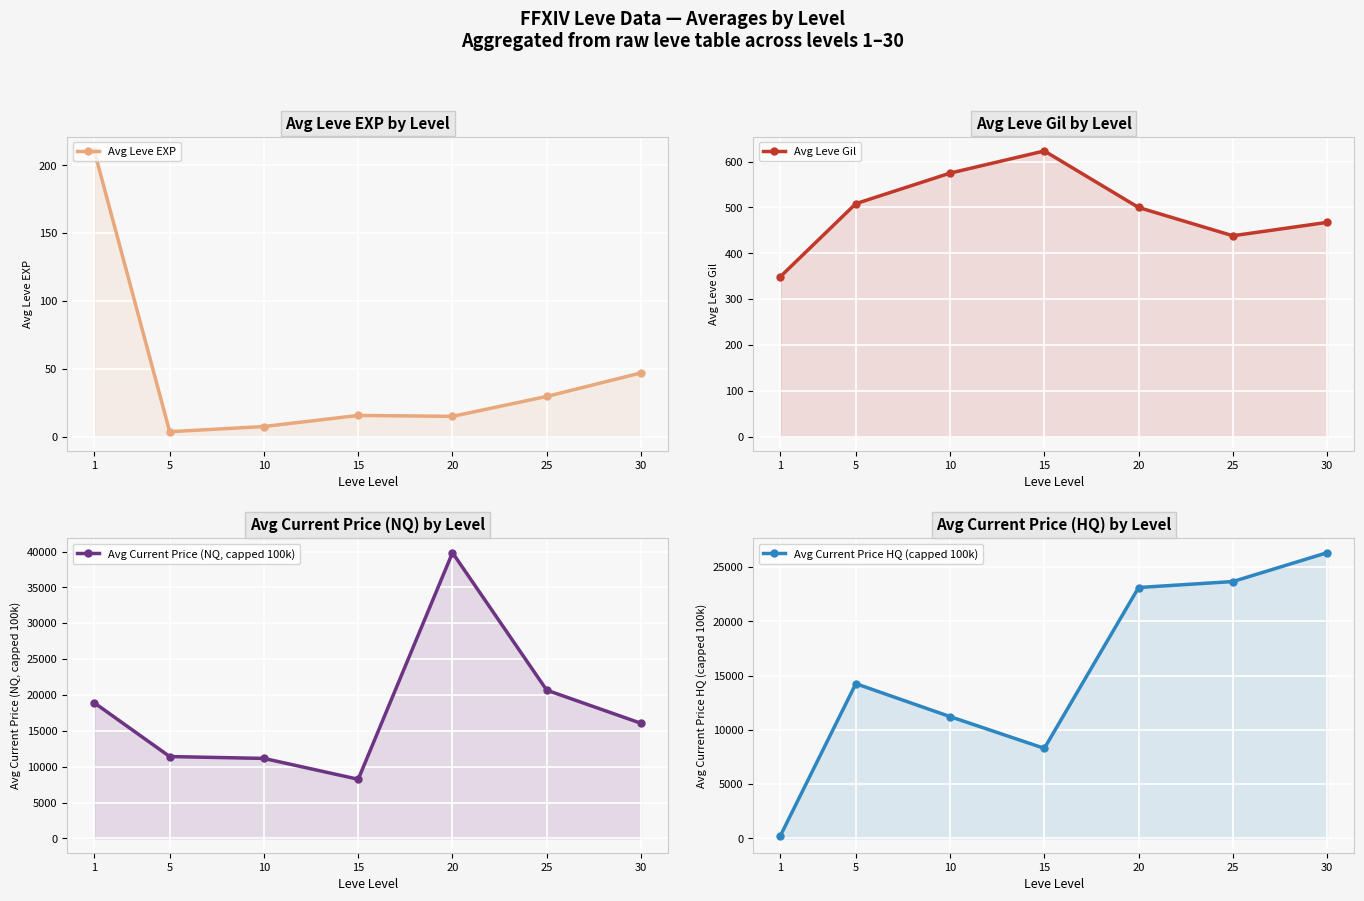

What is the difference between the second highest and minimum values in the Avg Current Price (NQ, capped 100k) series?

12420.2